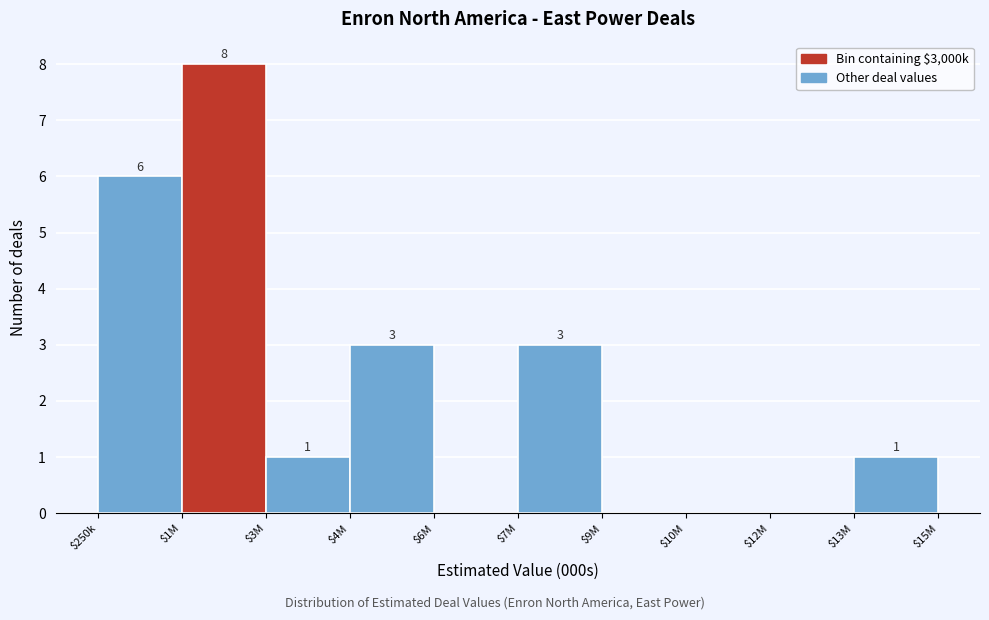

Is it true that the value at $10M is 0?

True